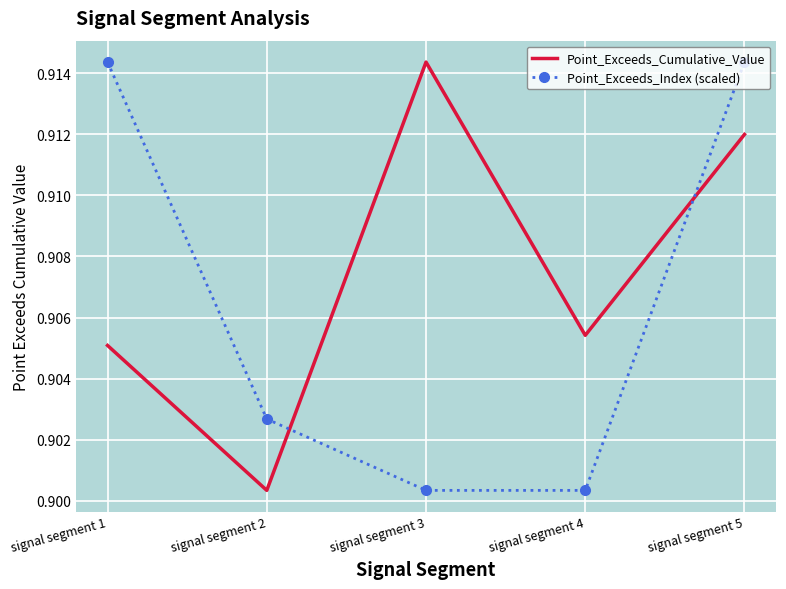

Between signal segment 1 and signal segment 3, which series saw the biggest shift?

Point_Exceeds_Index (scaled)